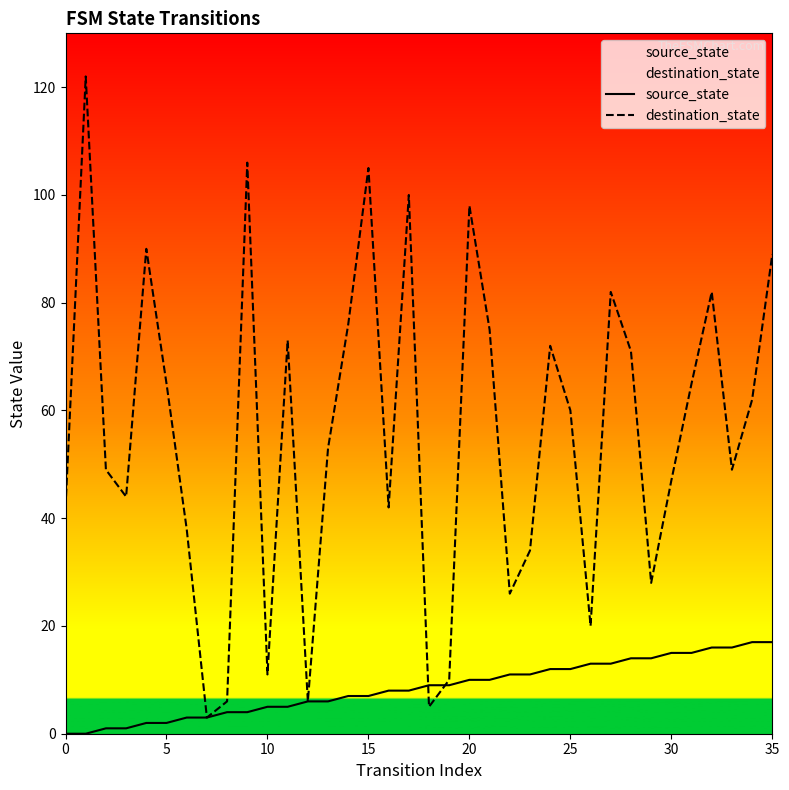

List the series in order of their overall mean, lowest first.

source_state, destination_state